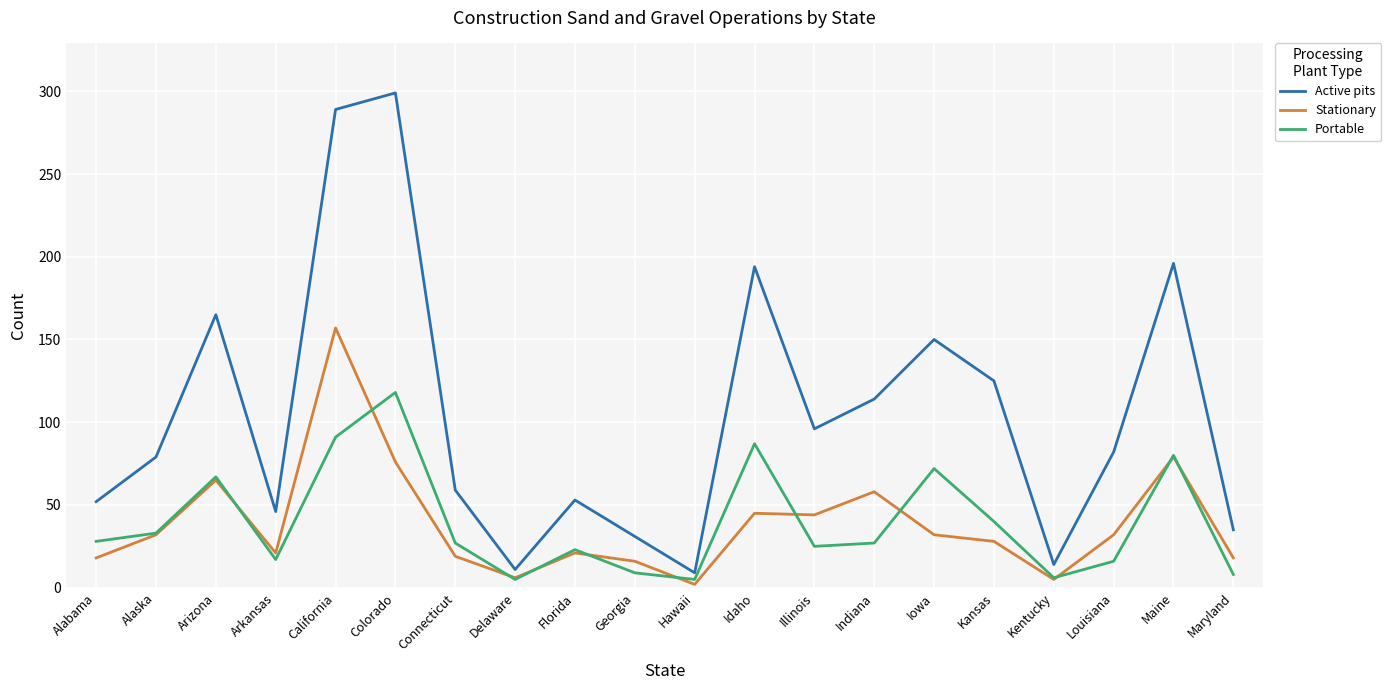

The Active pits series shows 25 at Arkansas. True or false?

False